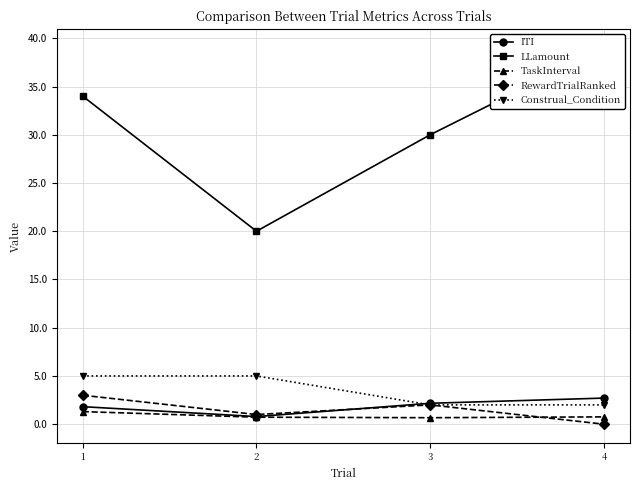

Count the TaskInterval values in the range 0 to 1.

3